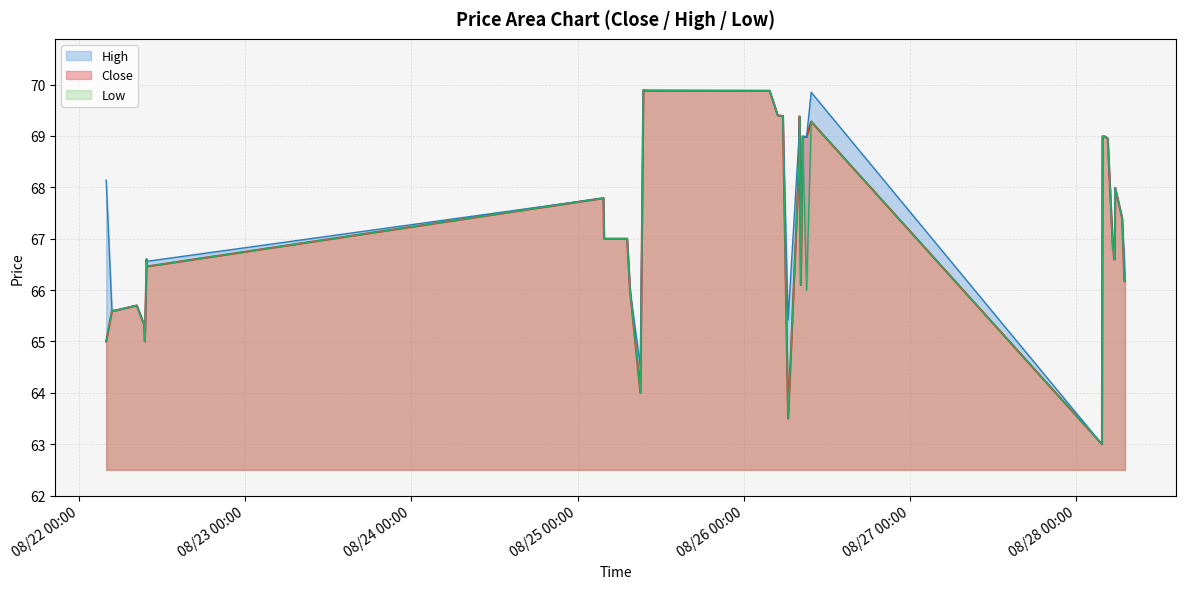

True or false: Low and Close intersect in this chart.

False